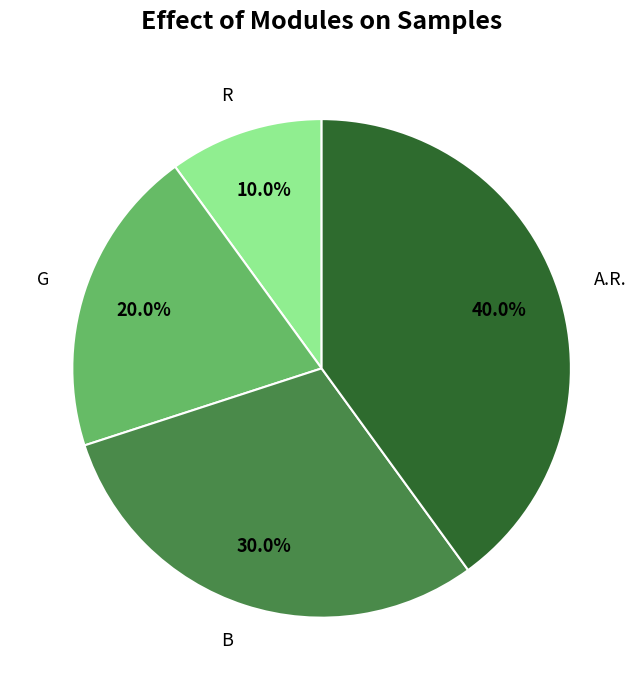

How many segments does this pie chart have?

4